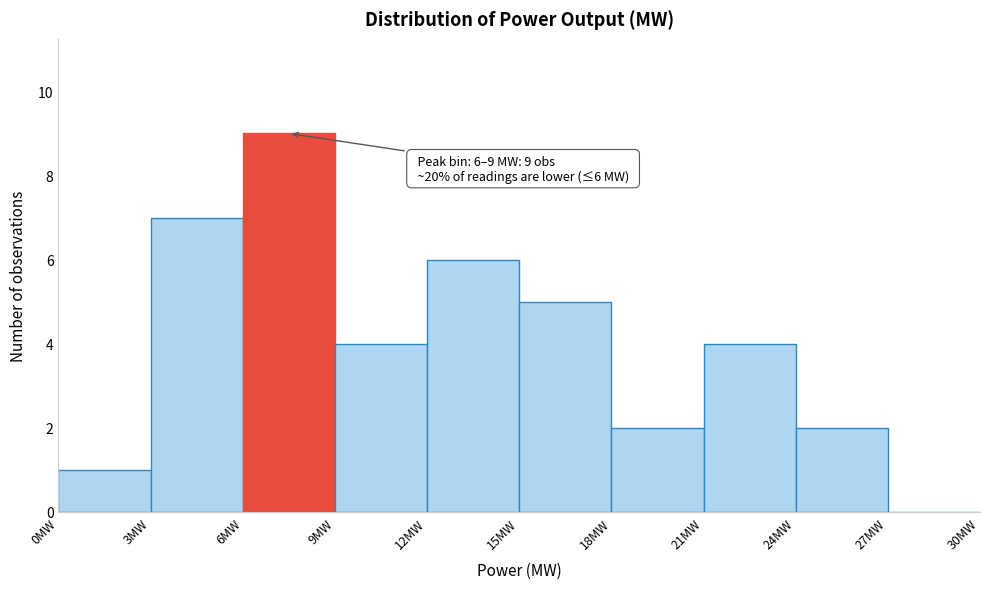

Which range on the x-axis has the tallest bar?

6 to 9